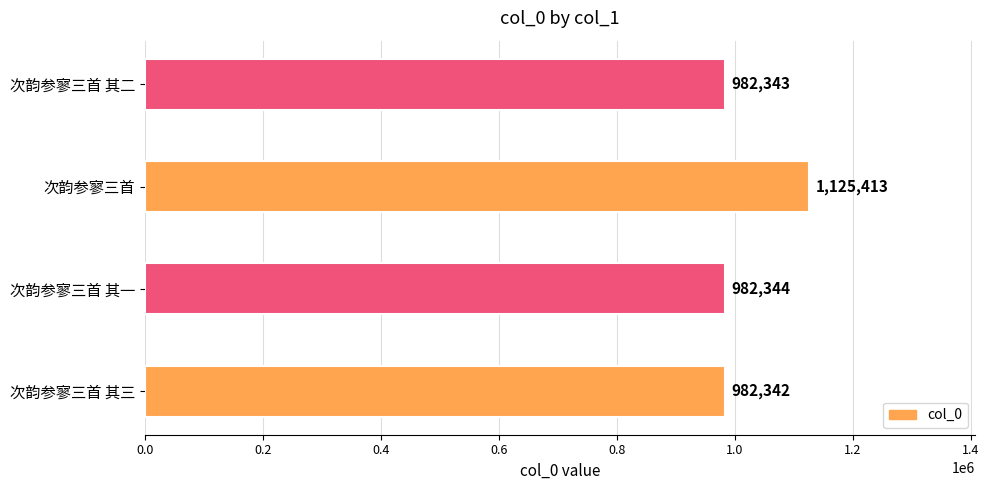

Reading bottom to top, transcribe all the data shown in this chart.

982342	982344	1125413	982343